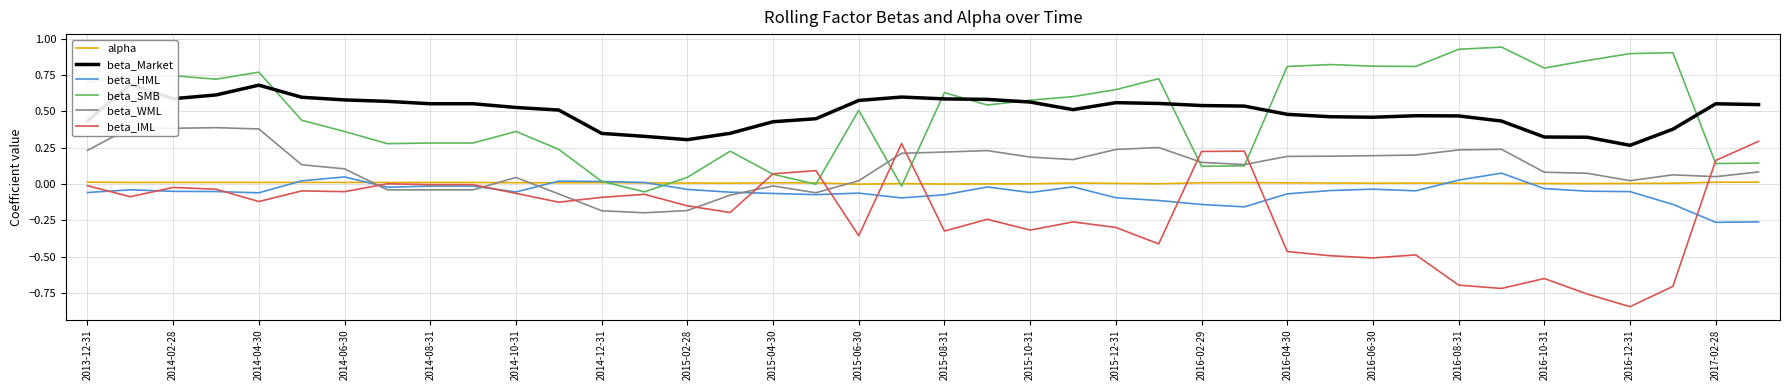

After their last crossing, which series has the higher values: beta_WML or beta_IML?

beta_IML